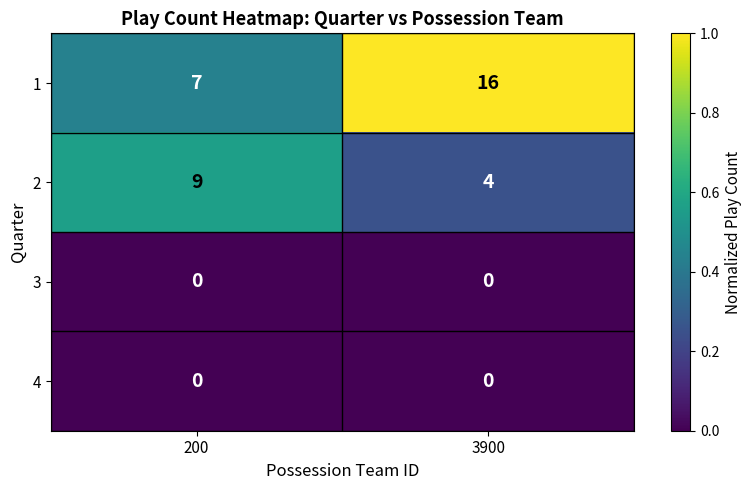

What is the greatest value displayed?

16